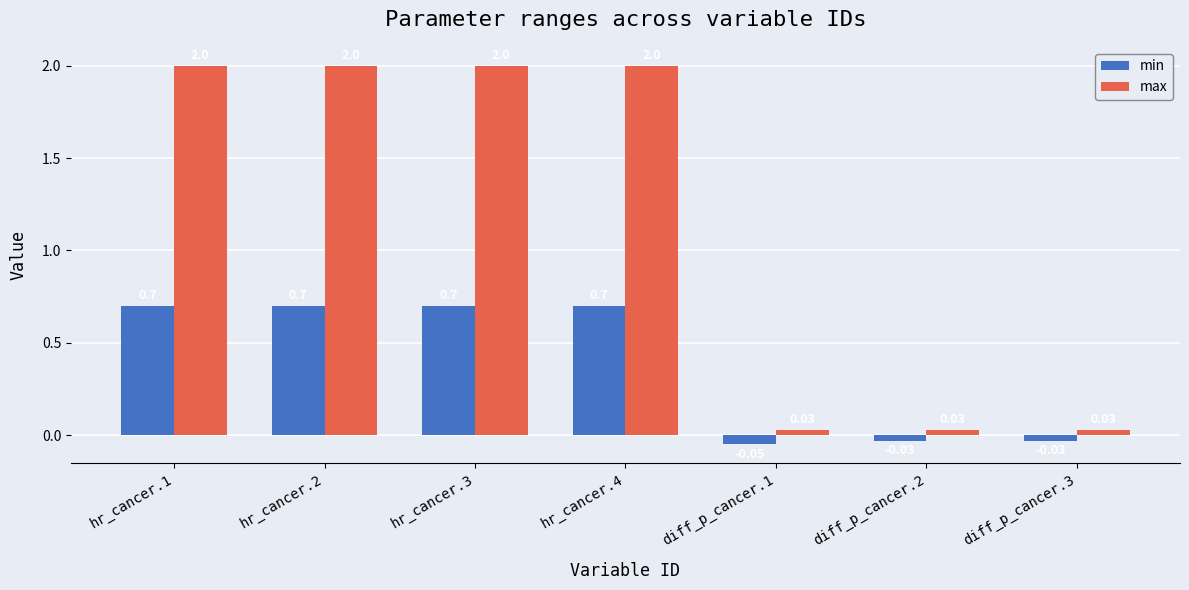

Between hr_cancer.2 and diff_p_cancer.3, which series saw the biggest shift?

max